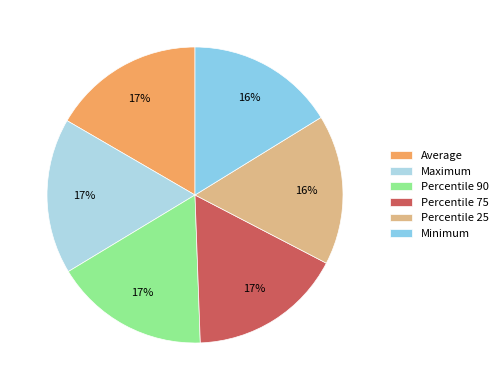

How many segments does this pie chart have?

6